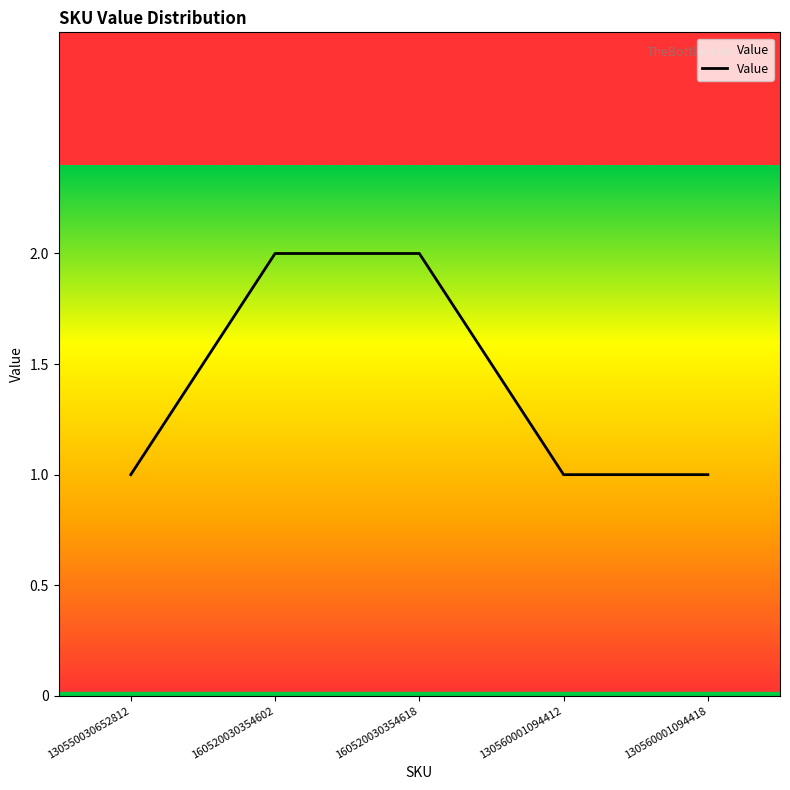

What is the smallest value displayed?

1